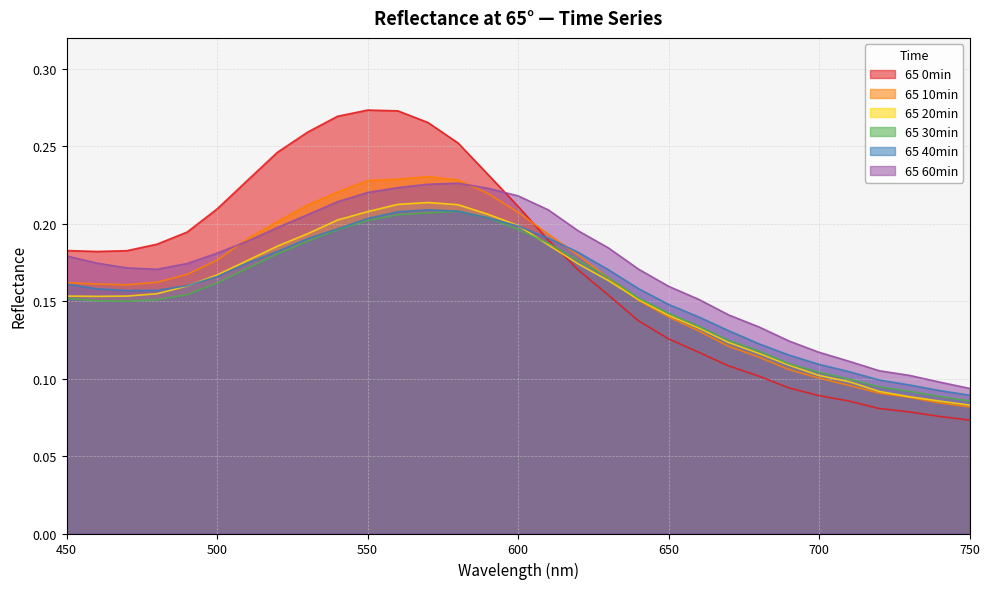

Between 490 and 720, which is larger?

490